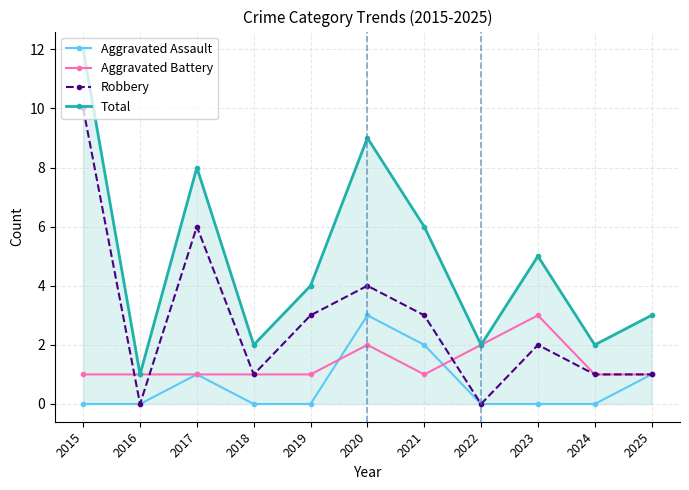

Which series has the largest total across all categories?

Total